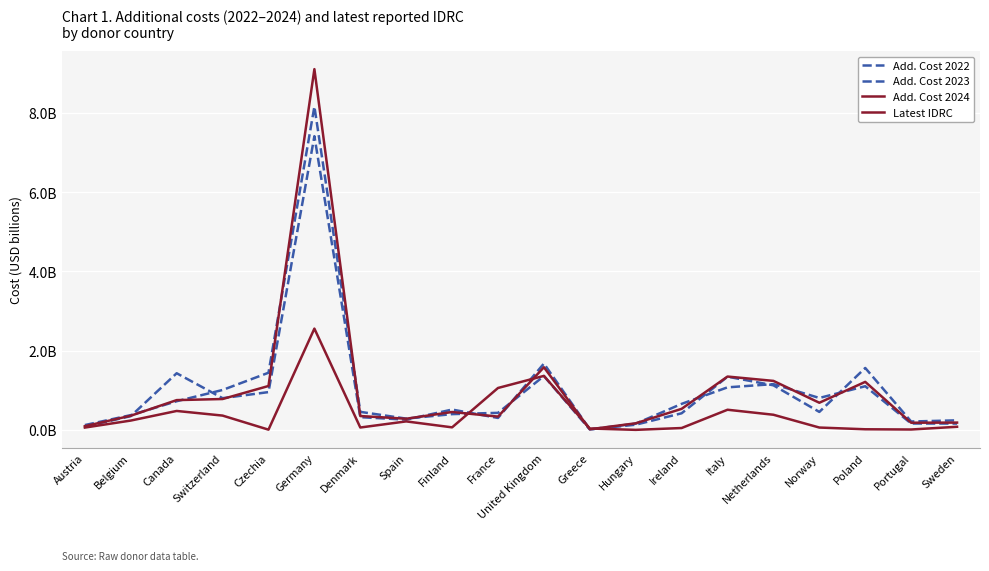

Is this an area chart (filled region under the line)?

No